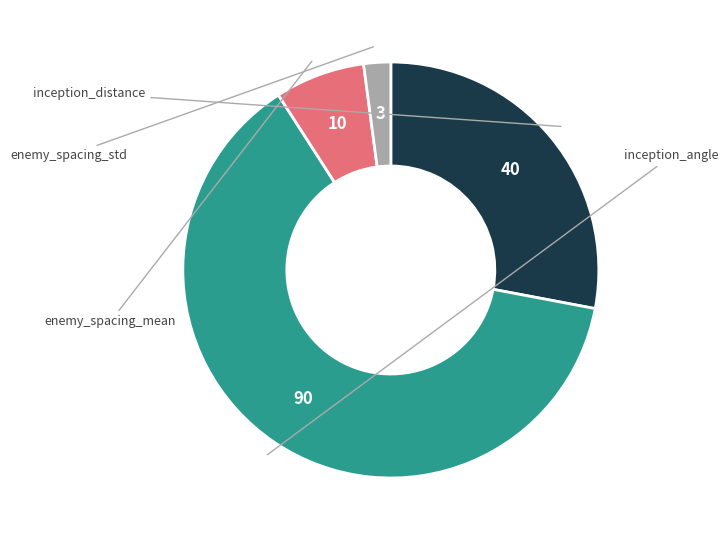

How many slices are in this pie chart?

4